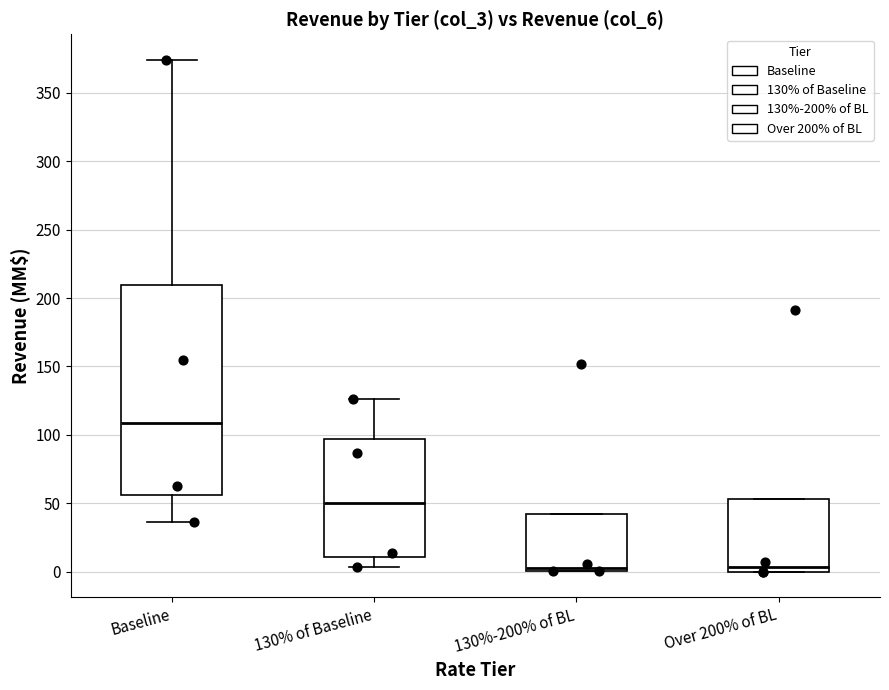

Reading left to right, transcribe this box plot: for each box, give where its median line is, the range the box spans, and where its two whiskers end, as read against the y-axis. The values are not printed on the chart, so give them approximately, as read against the axis.

Baseline: median 110, box 55 to 210, whiskers 35 to 375
130% of Baseline: median 50, box 10 to 95, whiskers 5 to 125
130%-200% of BL: median 5, box 0 to 40, whiskers 0 to 40
Over 200% of BL: median 5, box 0 to 55, whiskers 0 to 55